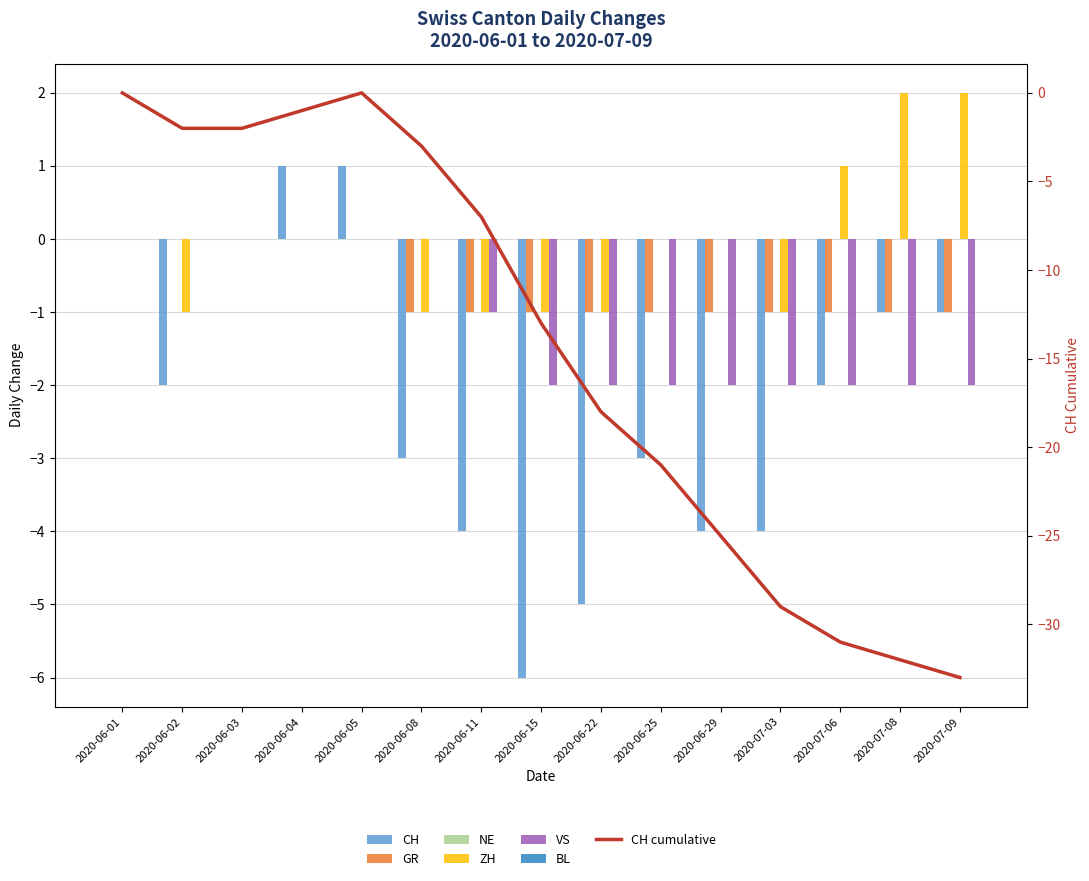

The value of VS at 2020-07-09 is -2. True or false?

True